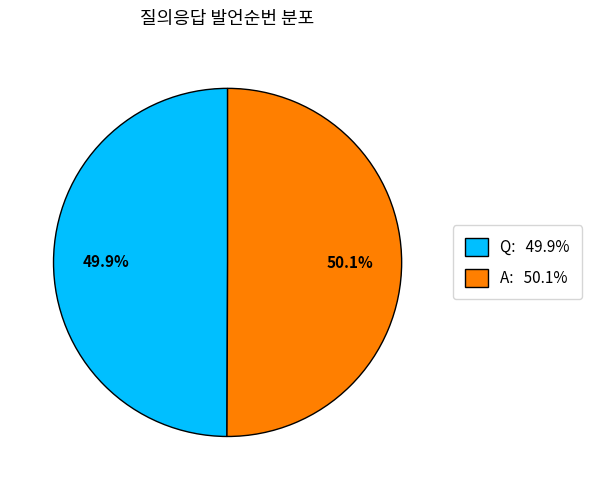

How many segments does this pie chart have?

2